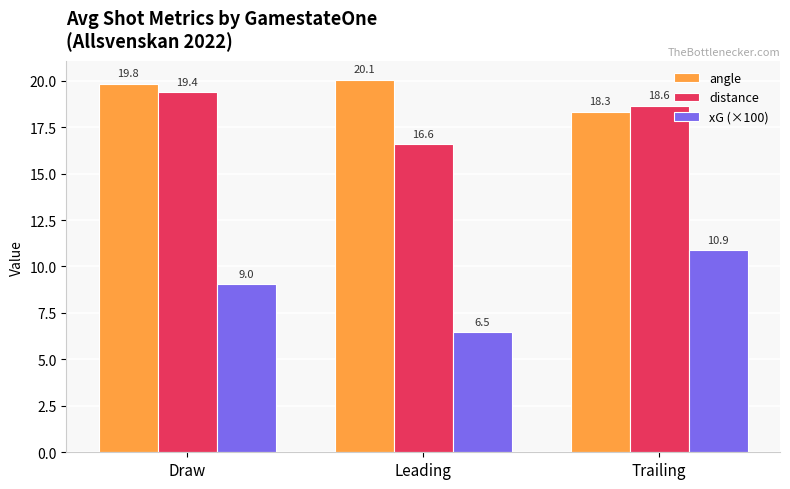

Between Draw and Trailing, which series saw the biggest shift?

xG (×100)